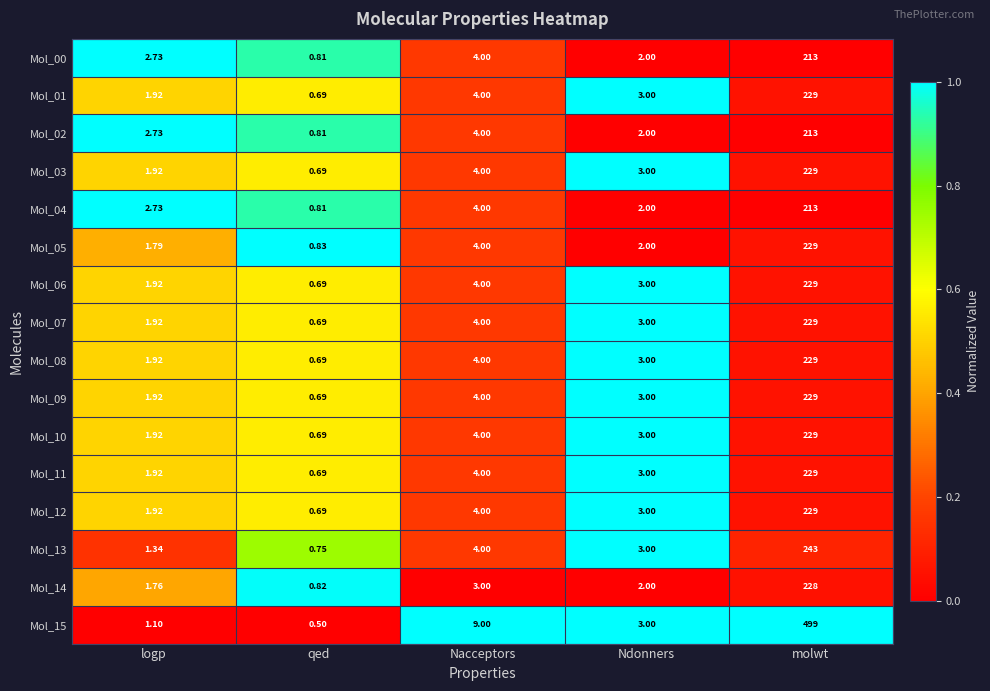

At which label does Mol_10 first exceed 3?

Nacceptors